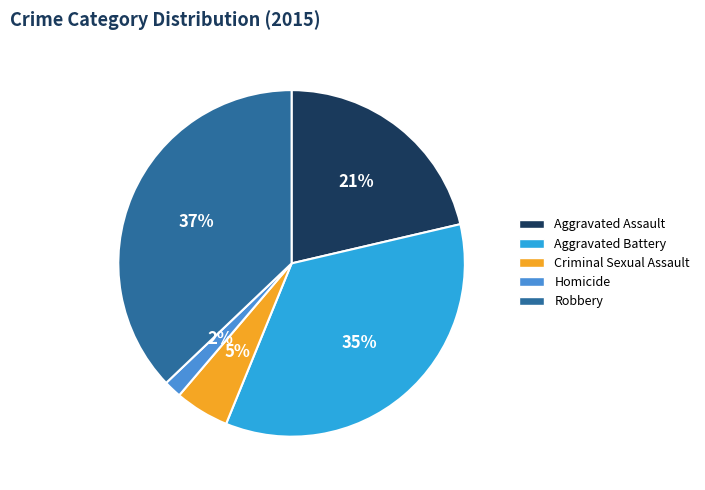

Does Homicide represent more than half of the total?

No